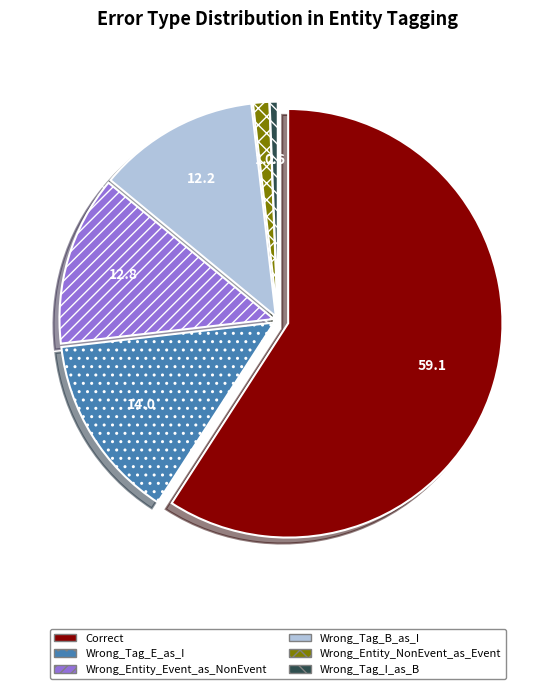

Count the number of slices in the pie.

6